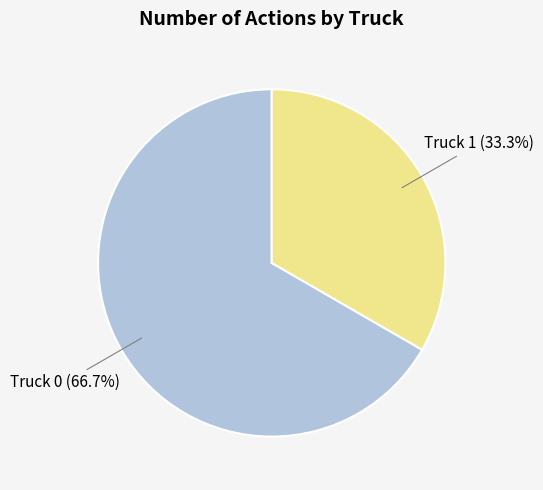

Count the number of slices in the pie.

2